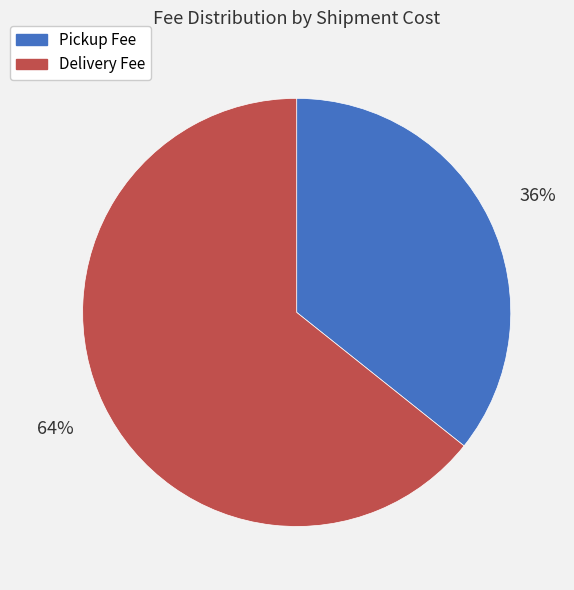

Between Pickup Fee and Delivery Fee, which is larger?

Delivery Fee